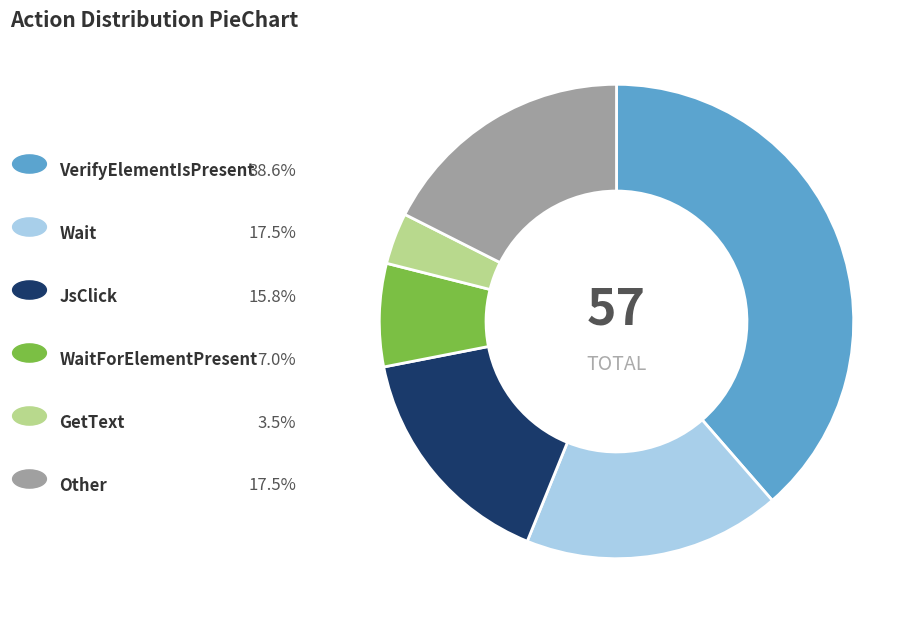

Count the number of slices in the pie.

6